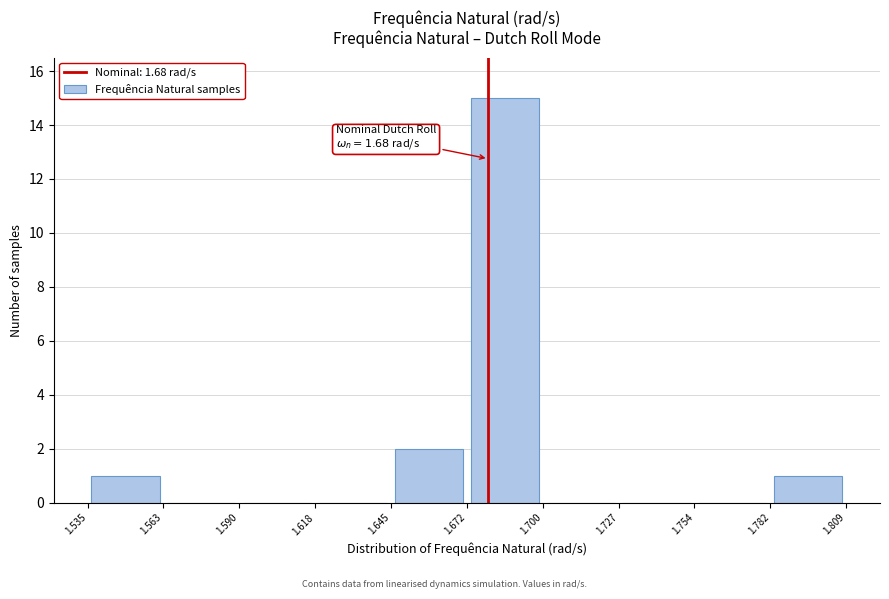

Which range on the x-axis has the tallest bar?

1.672 to 1.700